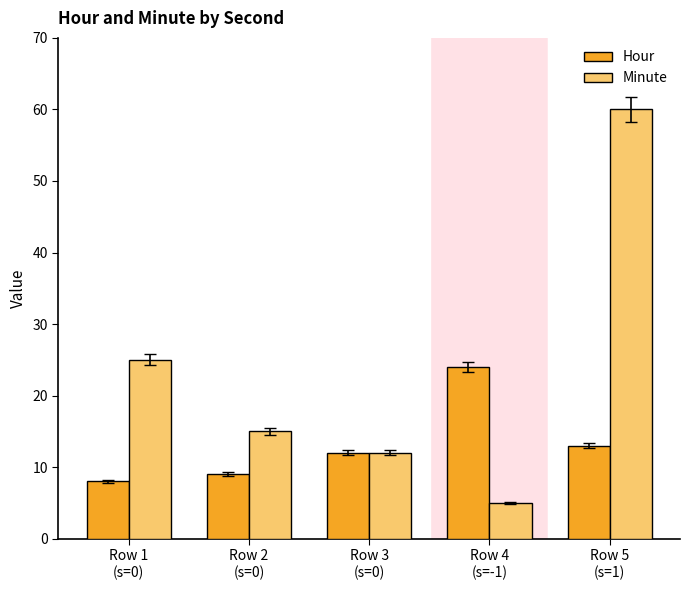

Which series has the largest range (max minus min)?

Minute